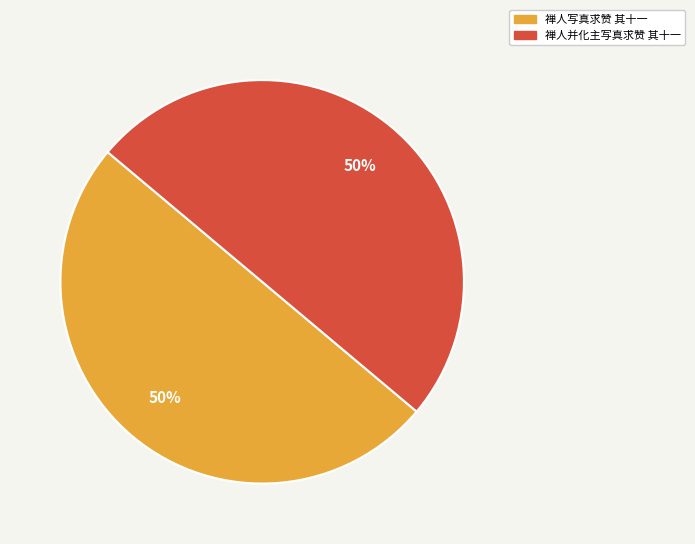

The 禅人写真求赞 其十一 slice represents 50% of the pie. True or false?

True